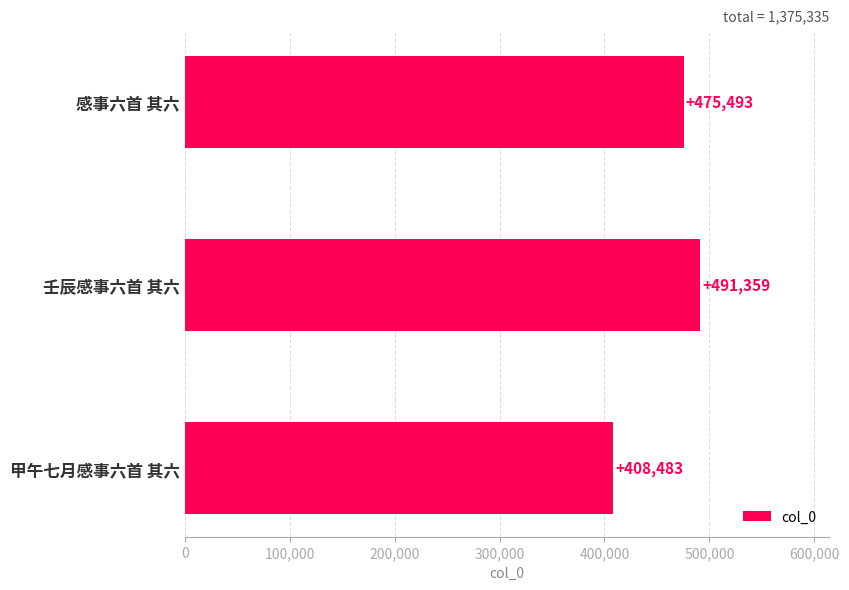

The chart shows a value of 164785 at 壬辰感事六首 其六. True or false?

False